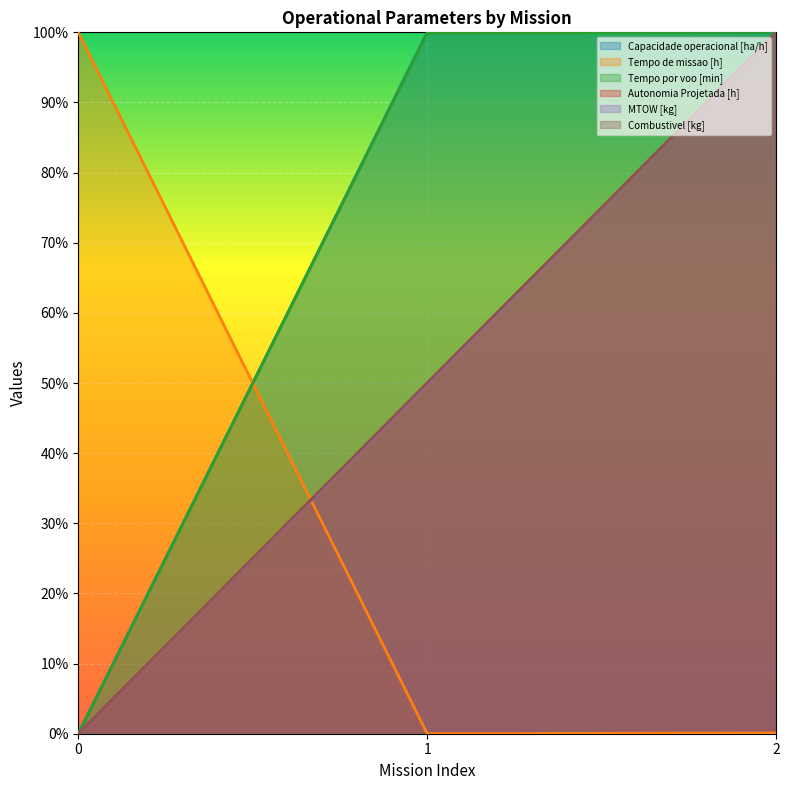

What is the value of the MTOW [kg] point at the 3rd from the left?

1.0